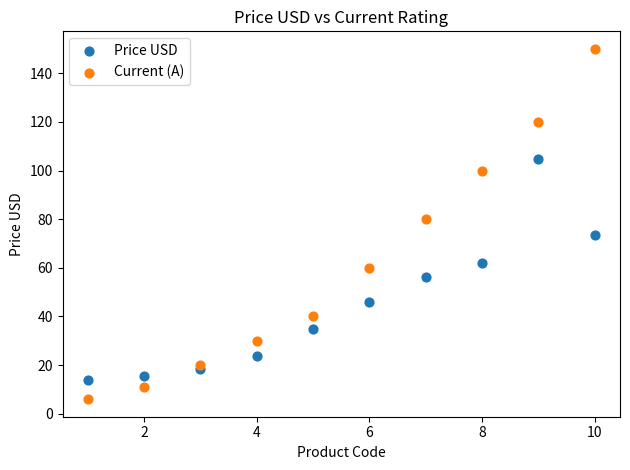

Which series contains the lowest Y value?

Current (A)